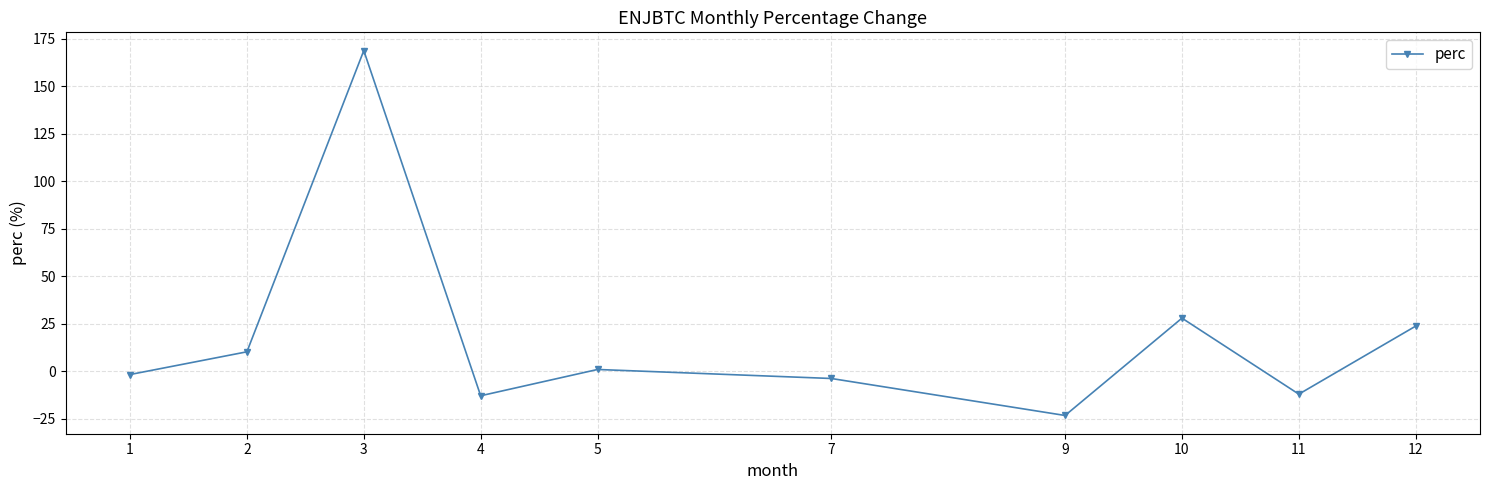

What is the difference between the second highest and minimum values?

51.2